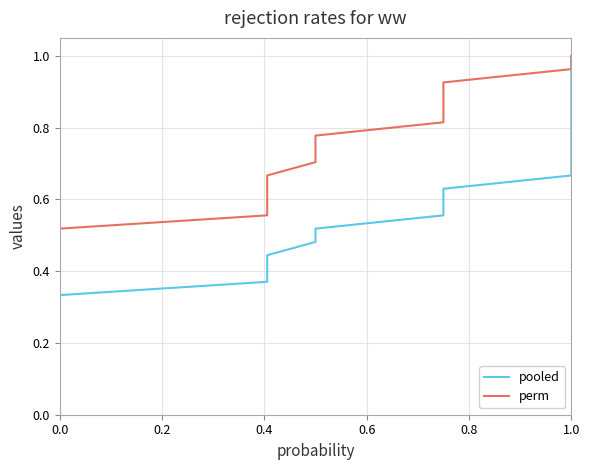

What is the highest value of the perm series?

1.0